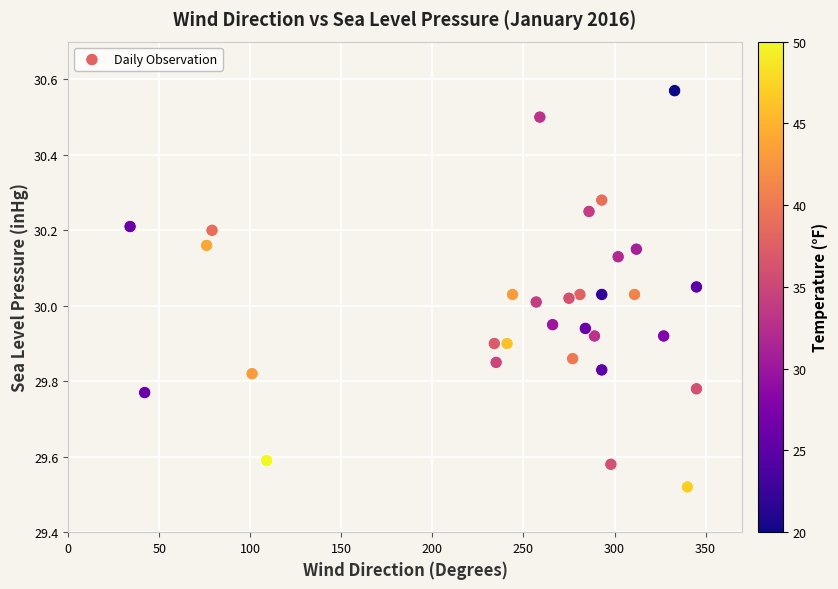

What is the range of X values (max minus min)?

311.0